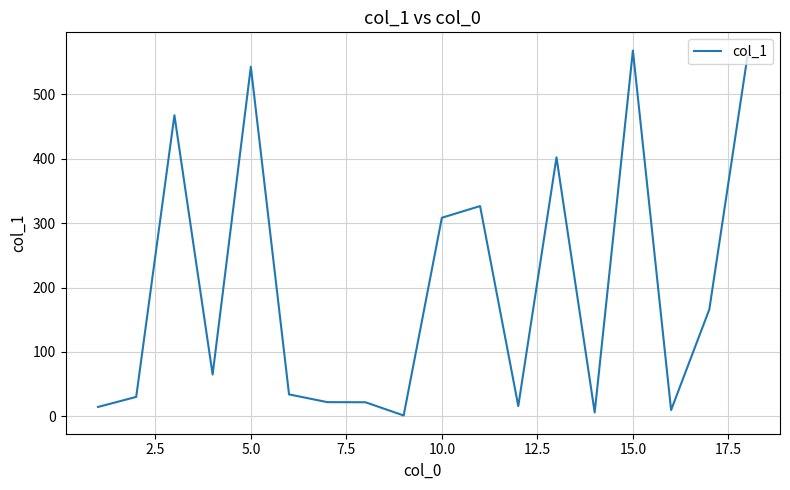

What is the greatest value displayed?

567.5